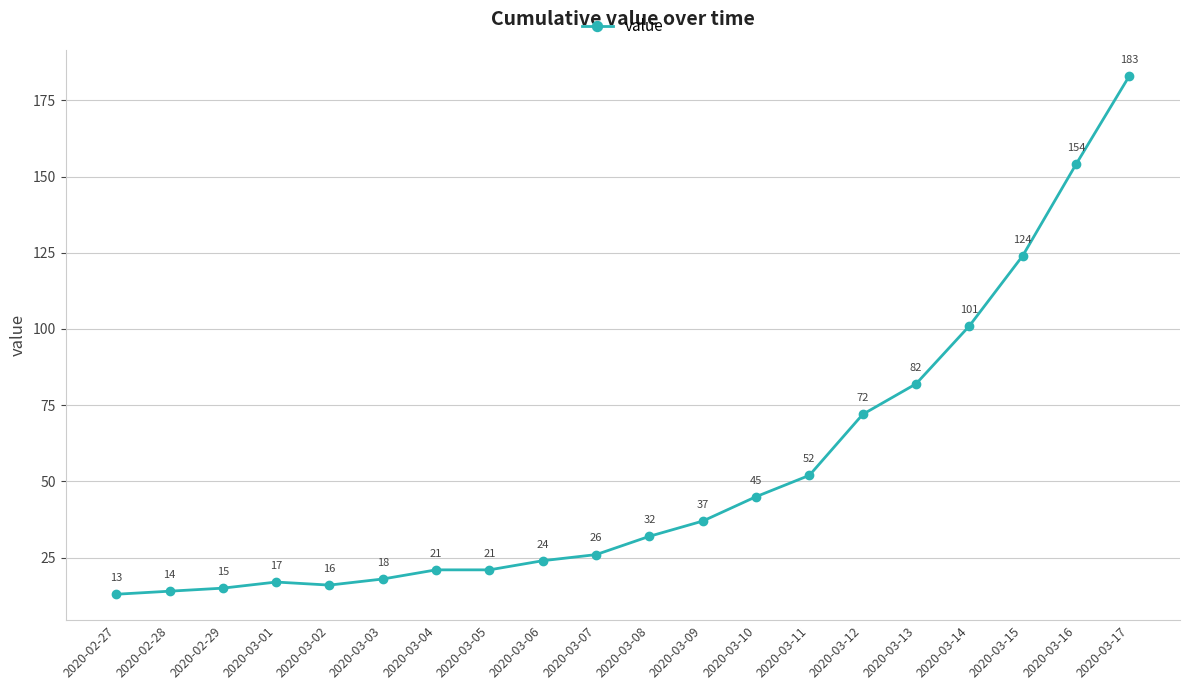

How many values are below 32?

10